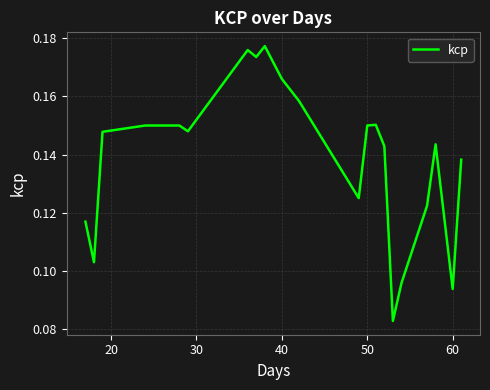

Count the number of categories in the chart.

21